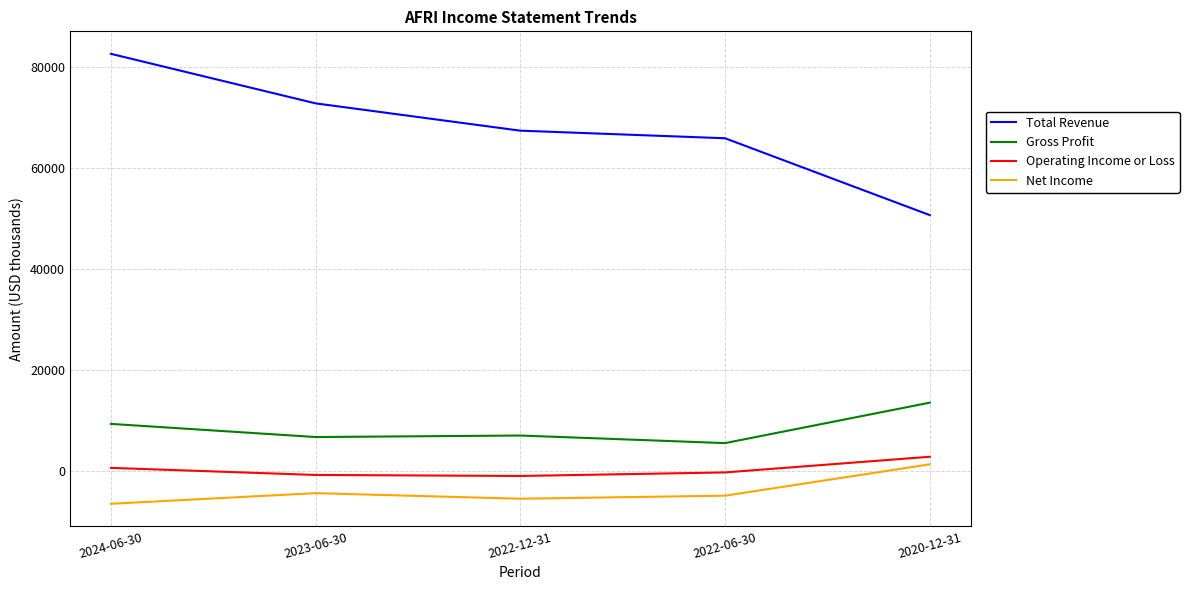

What is the total value across all series at 2024-06-30?

86300